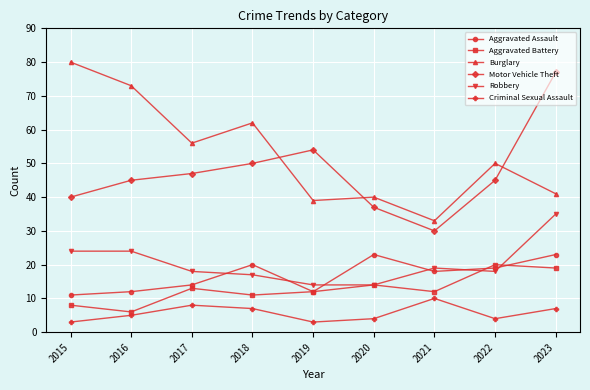

What is the highest value of the Aggravated Assault series?

23